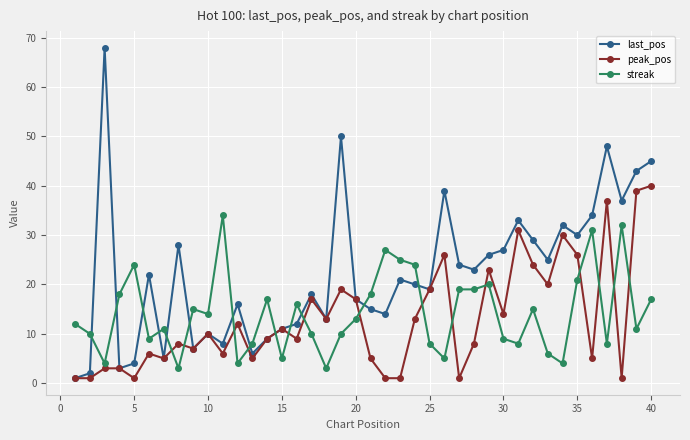

How many series are shown in this chart?

3